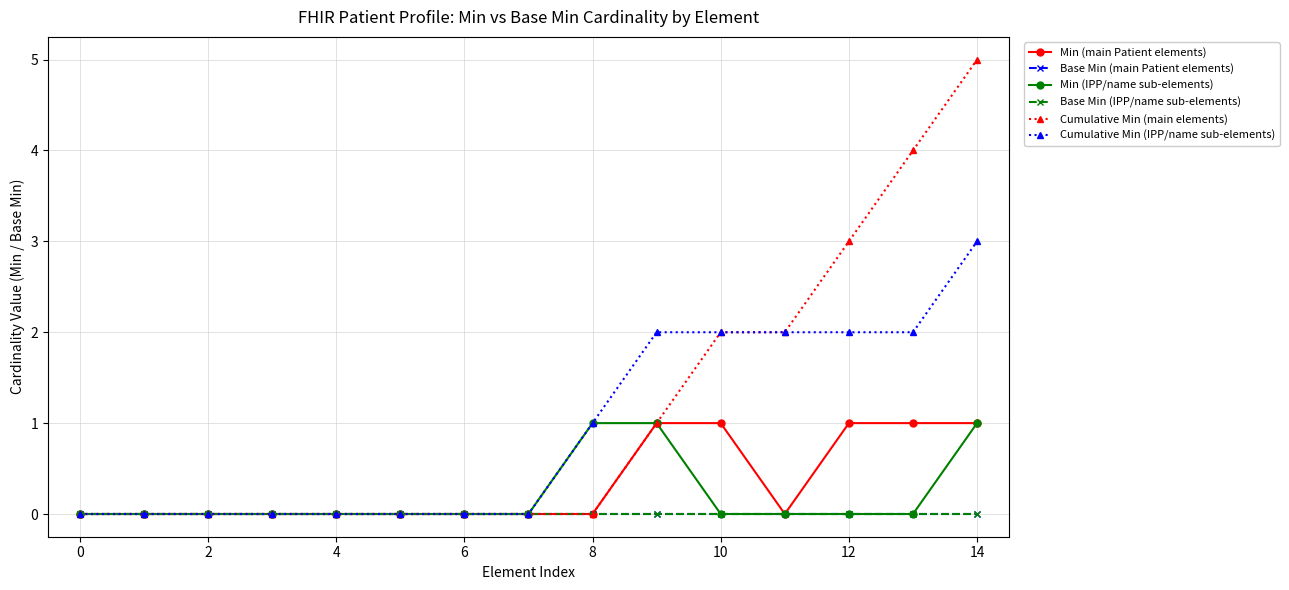

Does the chart have visible grid lines?

Yes